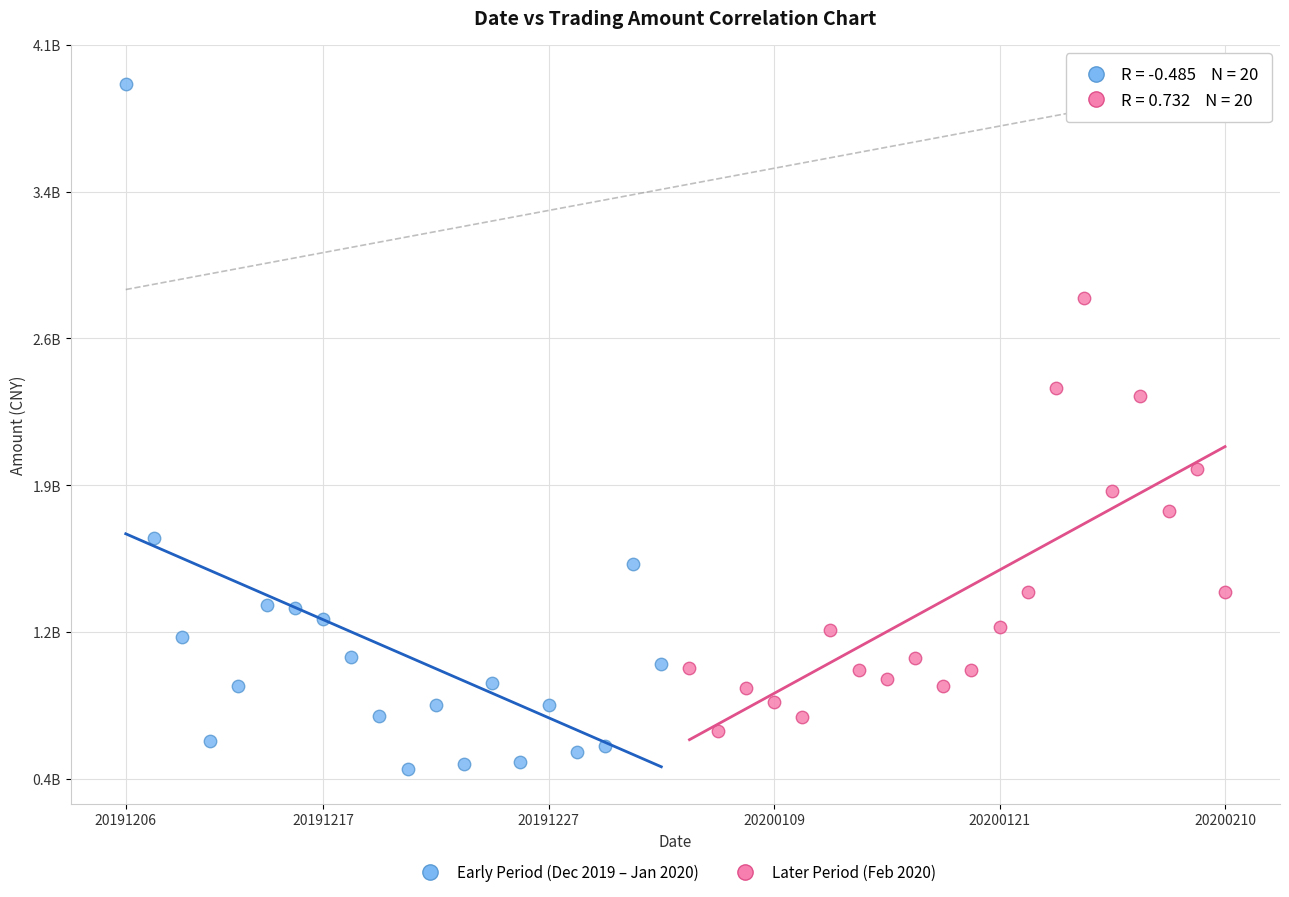

Which series reaches the minimum Y coordinate?

Early Period (Dec 2019 – Jan 2020)